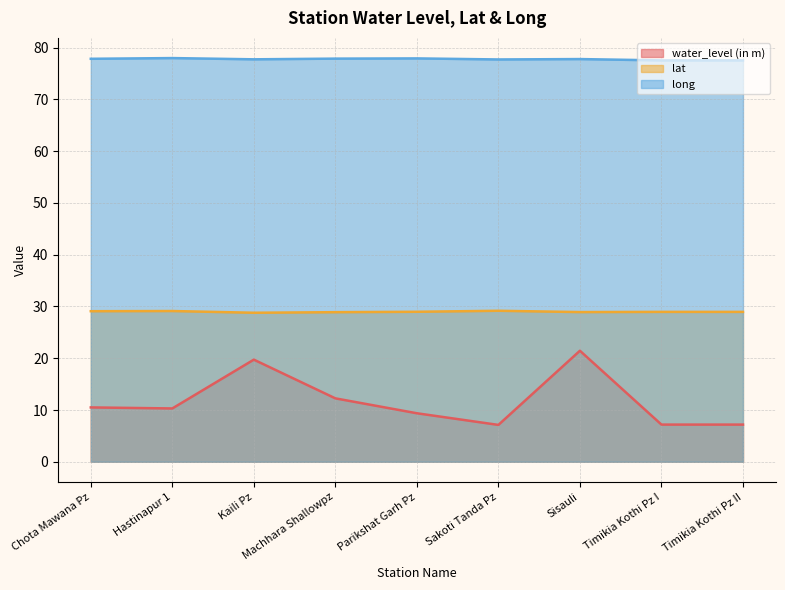

Rank the categories by lat value from lowest to highest.

Kaili Pz, Machhara Shallowpz, Sisauli, Timikia Kothi Pz I, Timikia Kothi Pz II, Parikshat Garh Pz, Chota Mawana Pz, Hastinapur 1, Sakoti Tanda Pz